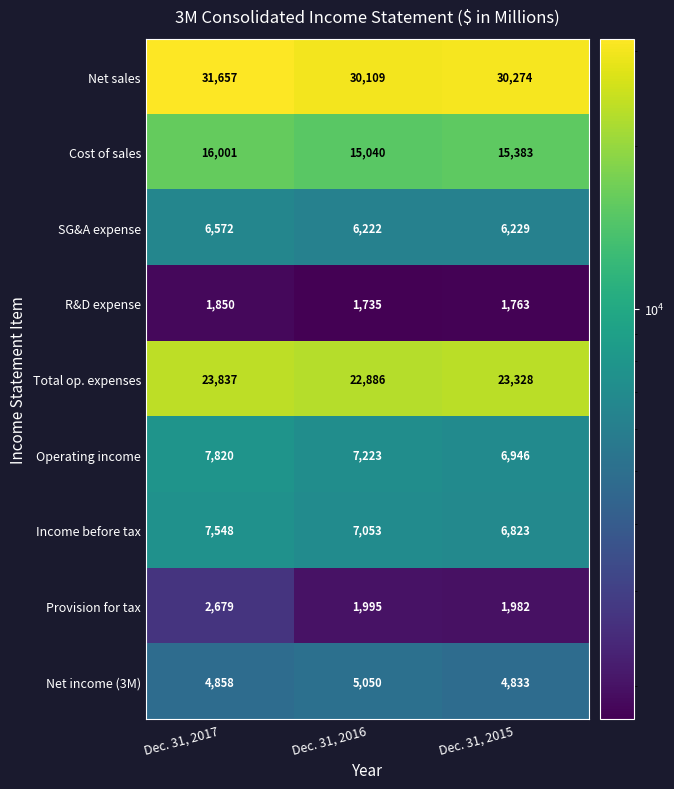

The SG&A expense series shows 6572 at Dec. 31, 2017. True or false?

True